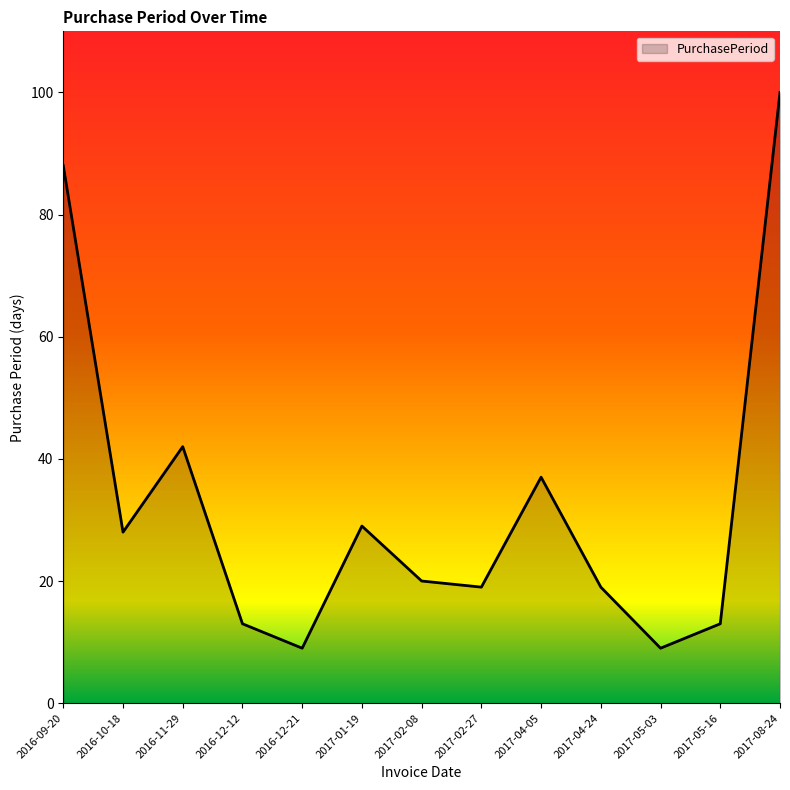

What position from the right is 2017-01-19?

8